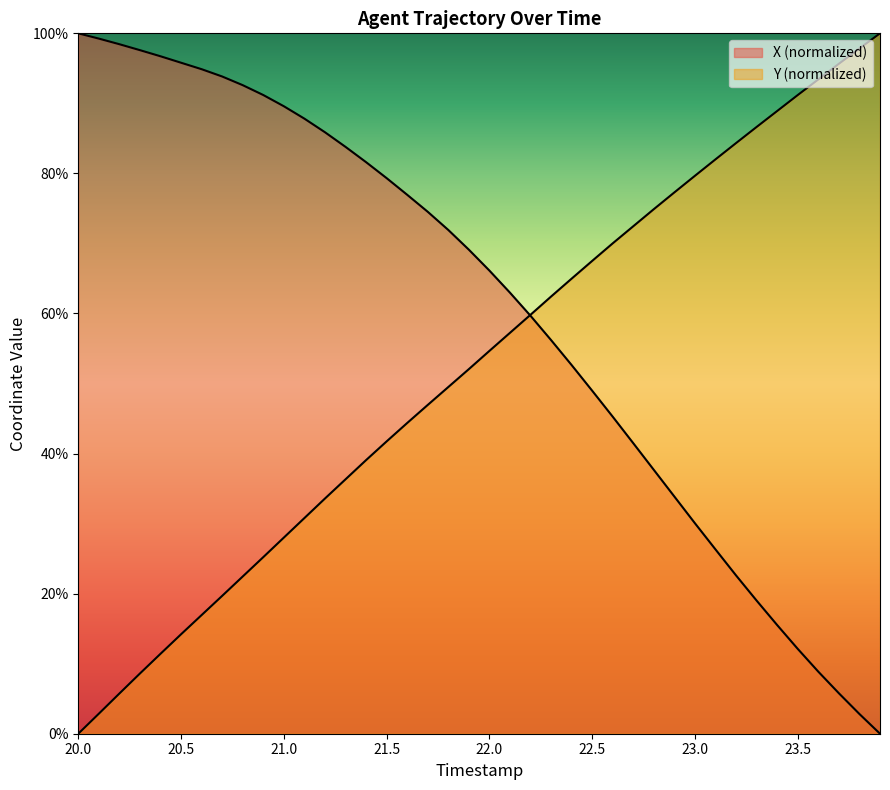

At which label does X reach its peak?

20.0